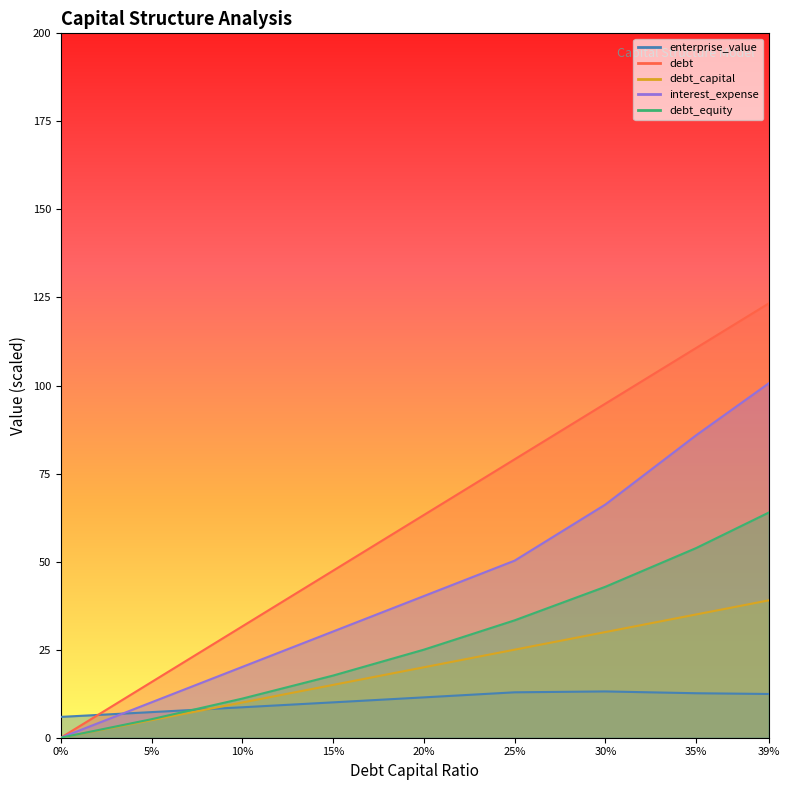

True or false: enterprise_value has a value of 7.3 at 5%.

True